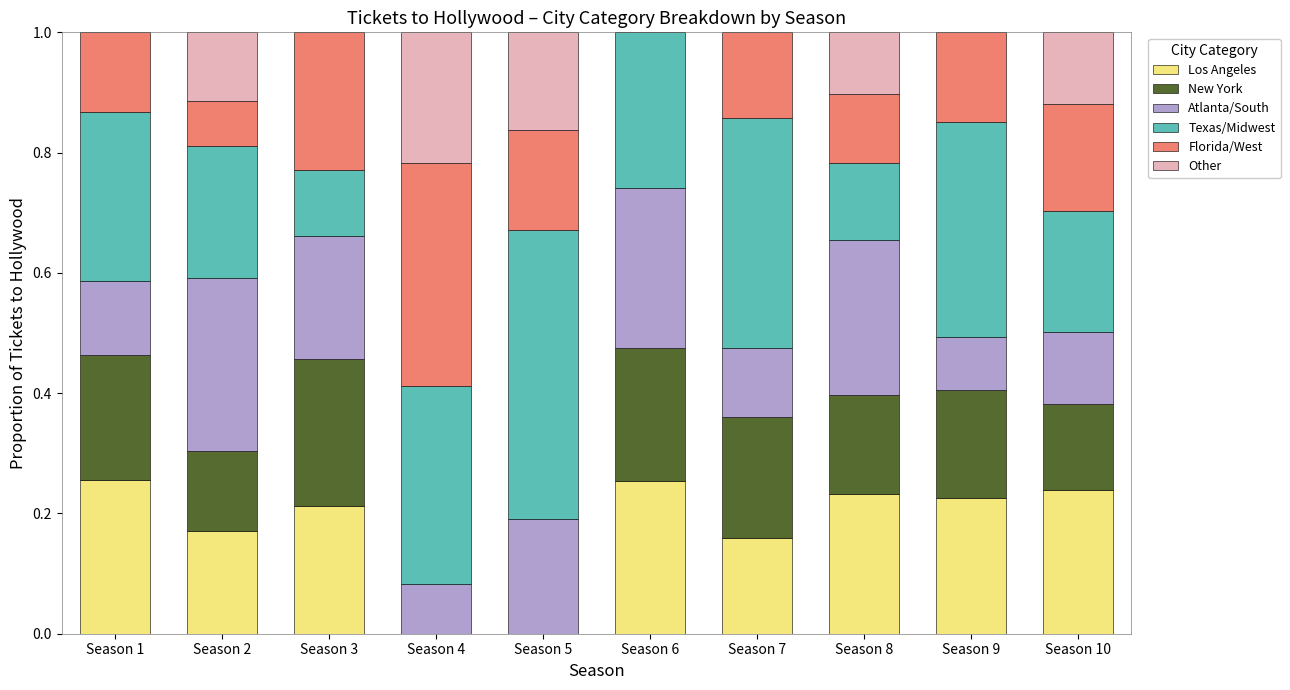

Are the bars horizontal?

No